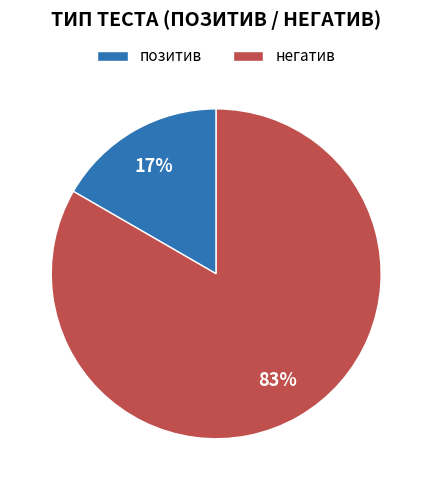

To the nearest percent, what is the combined percentage of негатив and позитив?

100%